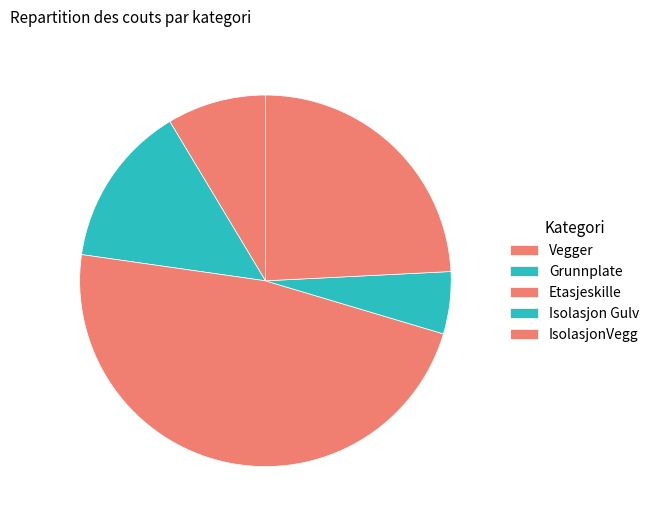

How many segments does this pie chart have?

5